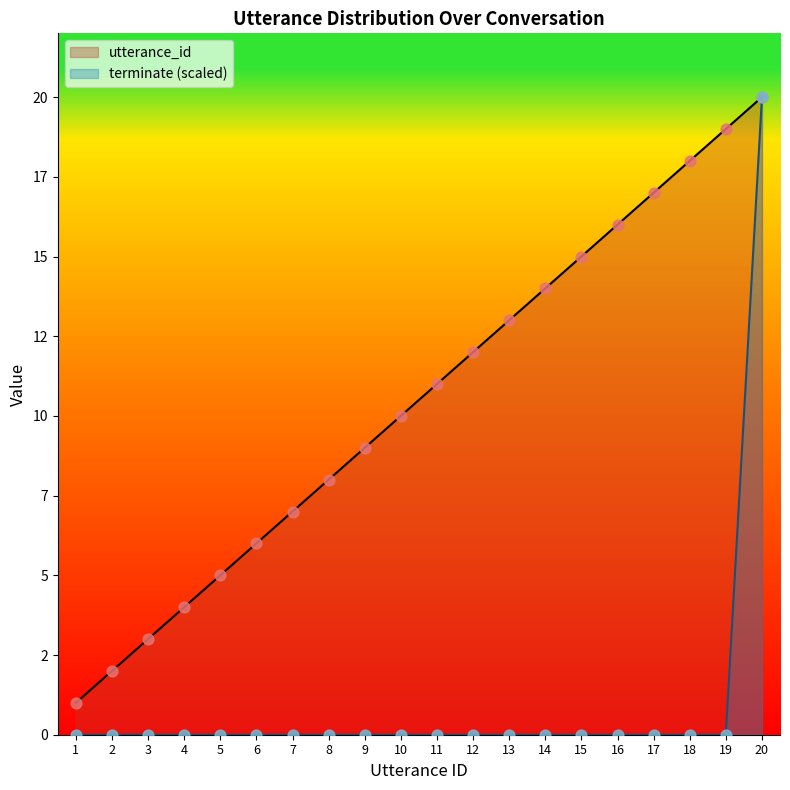

At which category is the sum across all series the highest?

20